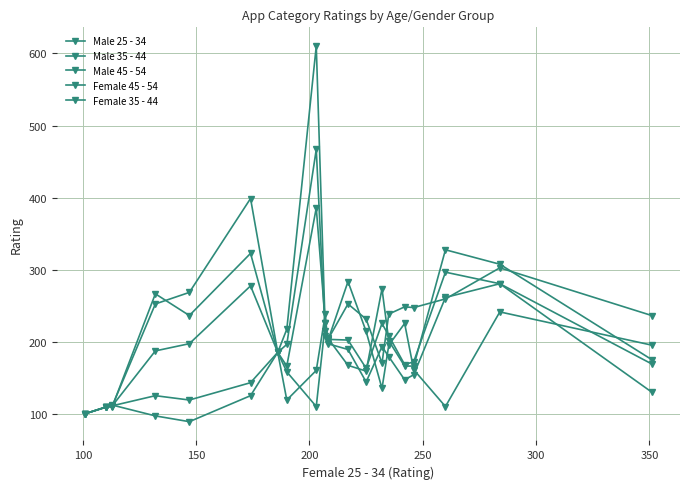

How many data points in Male 25 - 34 are less than 206?

10